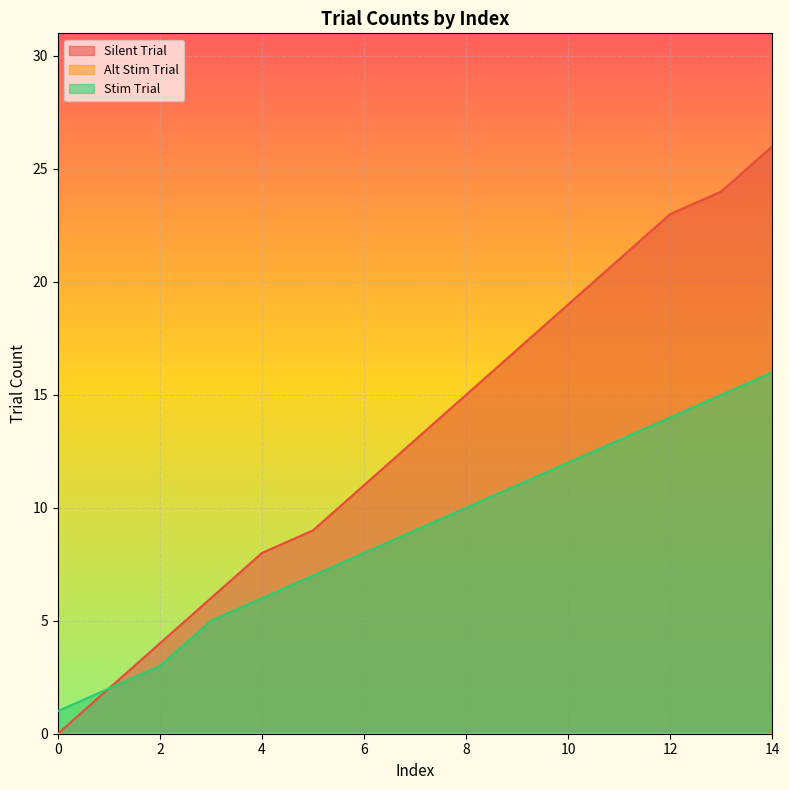

What is the sum of the Stim Trial values at 13 and 4?

21